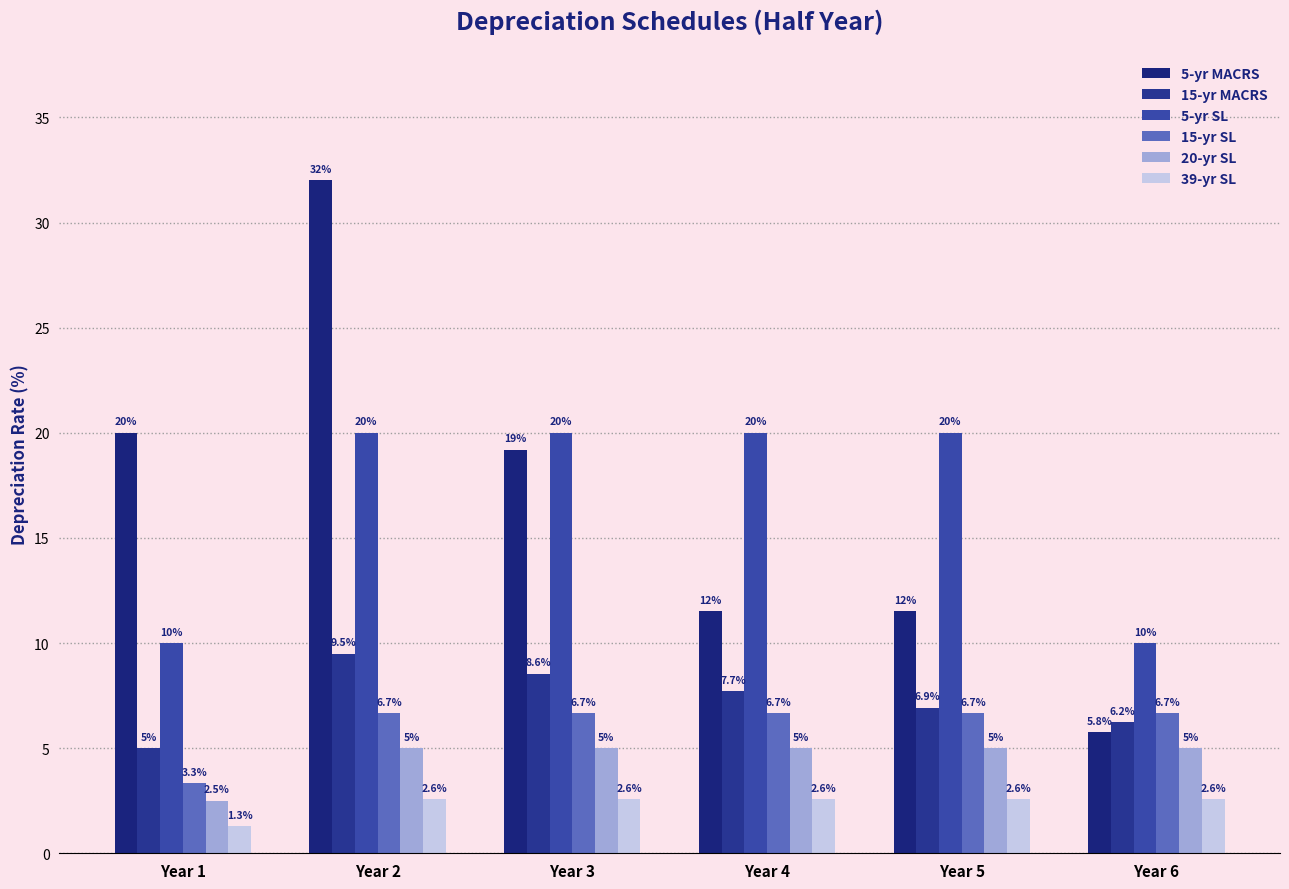

What is the value of the 15-yr SL bar at the 4th from the left?

6.7